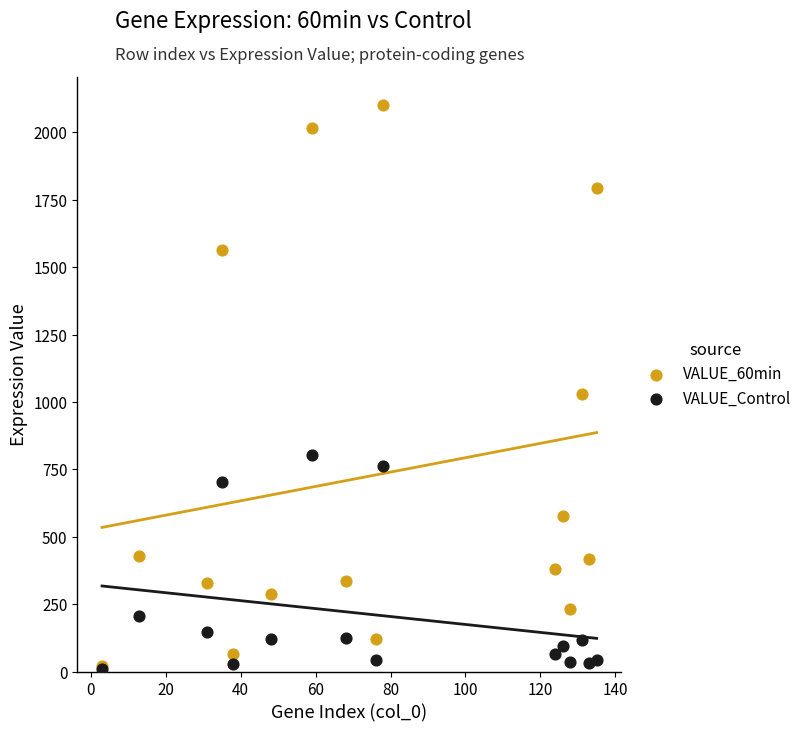

Across all series, what Y value is closest to 1054?

1030.8